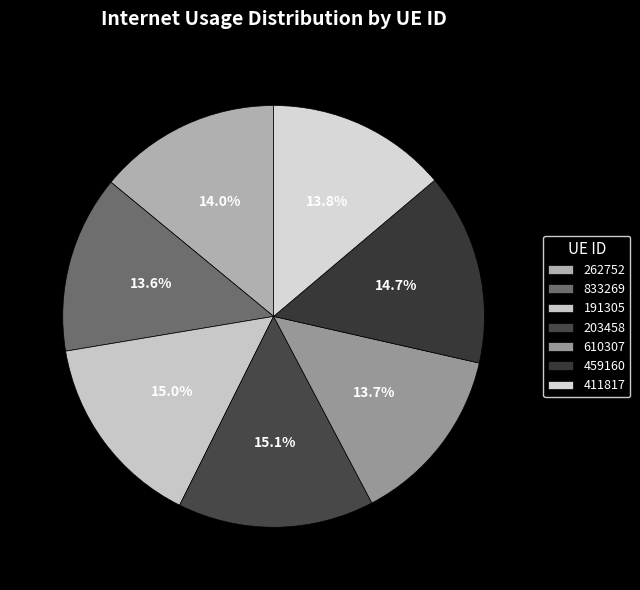

Between 610307 and 833269, which is larger?

610307